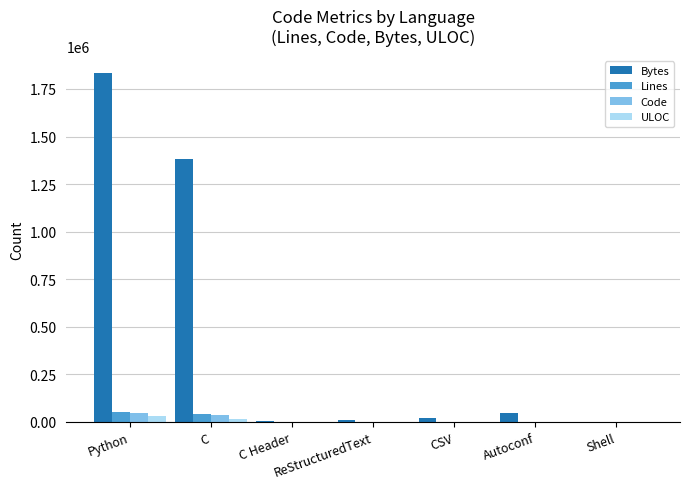

What is the greatest value displayed?

1833000